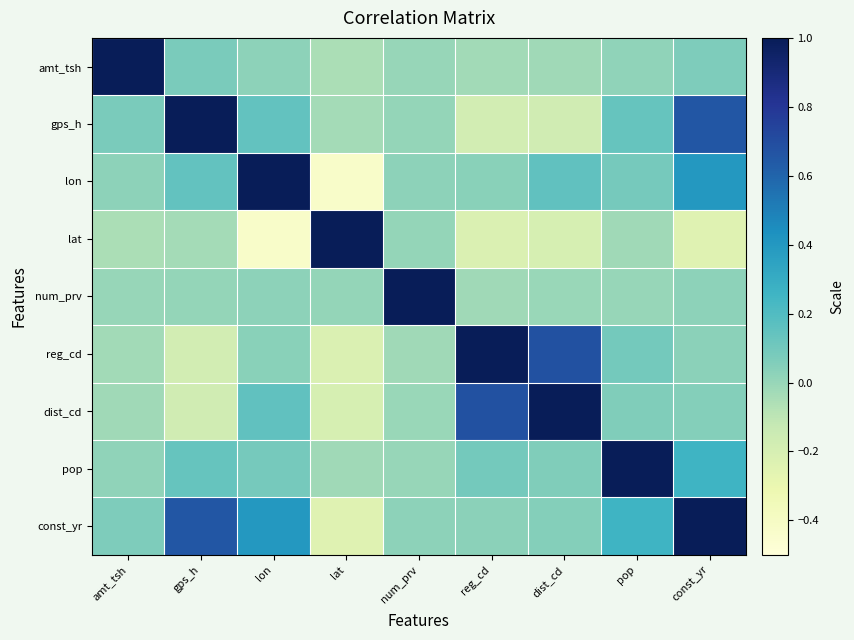

Reading right to left, list all the values displayed in this chart.

amt_tsh: const_yr=0.1	pop=0.0	dist_cd=-0.0	reg_cd=-0.0	num_prv=0.0	lat=-0.1	lon=0.0	gps_h=0.1	amt_tsh=1.0
gps_h: const_yr=0.7	pop=0.1	dist_cd=-0.2	reg_cd=-0.2	num_prv=0.0	lat=-0.0	lon=0.1	gps_h=1.0	amt_tsh=0.1
lon: const_yr=0.4	pop=0.1	dist_cd=0.2	reg_cd=0.0	num_prv=0.0	lat=-0.4	lon=1.0	gps_h=0.1	amt_tsh=0.0
lat: const_yr=-0.2	pop=-0.0	dist_cd=-0.2	reg_cd=-0.2	num_prv=0.0	lat=1.0	lon=-0.4	gps_h=-0.0	amt_tsh=-0.1
num_prv: const_yr=0.0	pop=0.0	dist_cd=-0.0	reg_cd=-0.0	num_prv=1.0	lat=0.0	lon=0.0	gps_h=0.0	amt_tsh=0.0
reg_cd: const_yr=0.0	pop=0.1	dist_cd=0.7	reg_cd=1.0	num_prv=-0.0	lat=-0.2	lon=0.0	gps_h=-0.2	amt_tsh=-0.0
dist_cd: const_yr=0.0	pop=0.1	dist_cd=1.0	reg_cd=0.7	num_prv=-0.0	lat=-0.2	lon=0.2	gps_h=-0.2	amt_tsh=-0.0
pop: const_yr=0.3	pop=1.0	dist_cd=0.1	reg_cd=0.1	num_prv=0.0	lat=-0.0	lon=0.1	gps_h=0.1	amt_tsh=0.0
const_yr: const_yr=1.0	pop=0.3	dist_cd=0.0	reg_cd=0.0	num_prv=0.0	lat=-0.2	lon=0.4	gps_h=0.7	amt_tsh=0.1